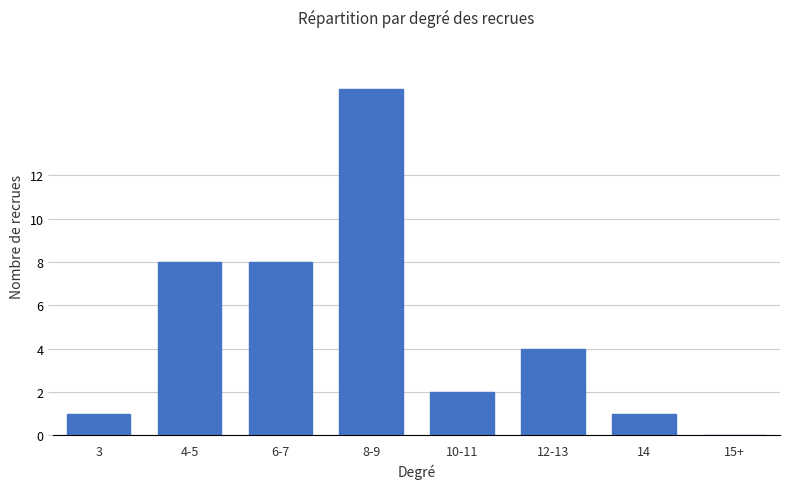

What is the sum of all values?

40